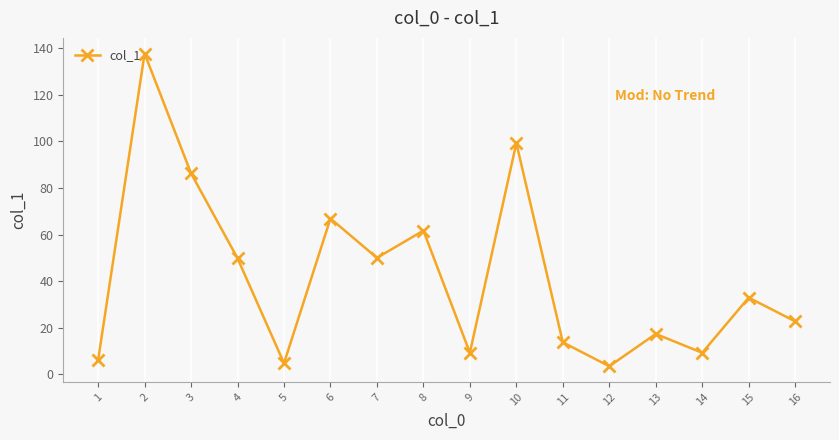

Which has a higher value, 10 or 16?

10